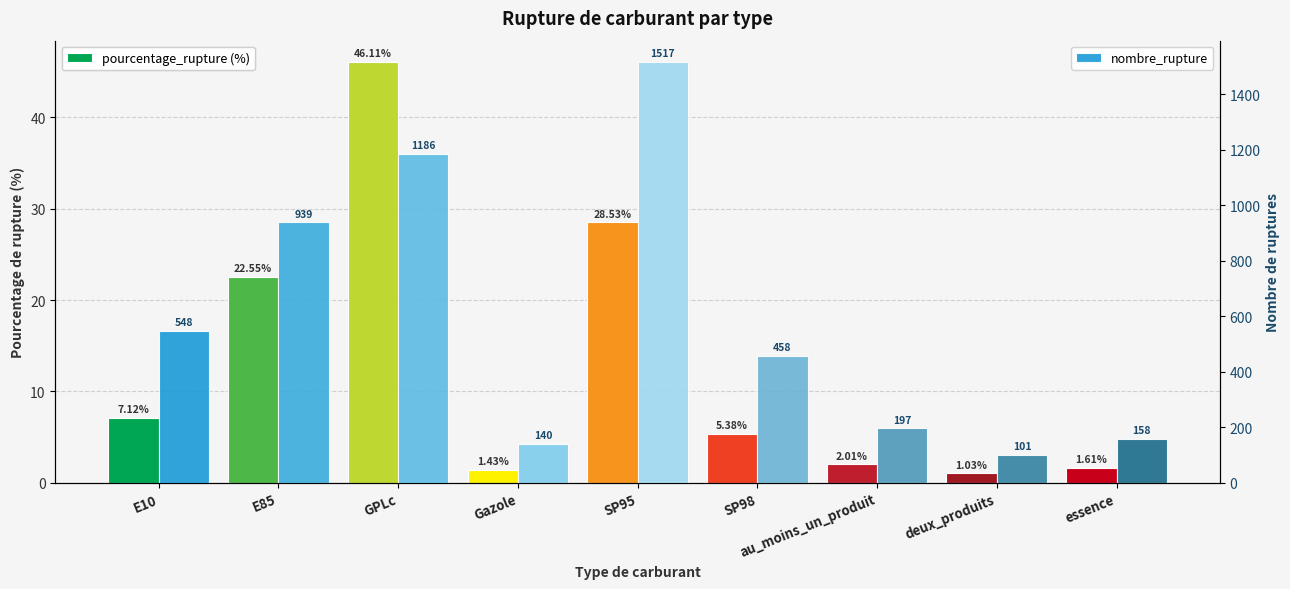

What is the sum of the nombre_rupture values at au_moins_un_produit and Gazole?

337.0